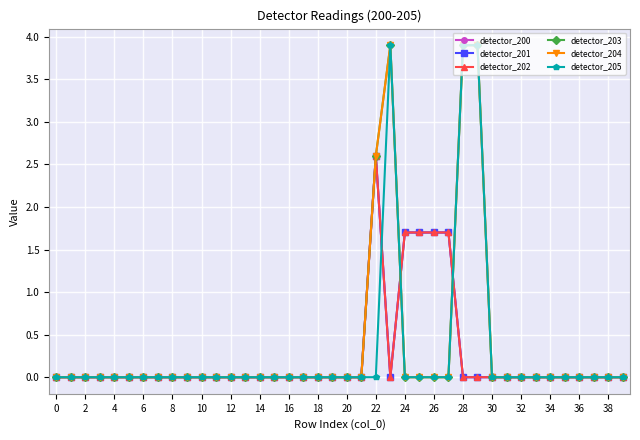

What is the difference between the second highest and second lowest values in the detector_205 series?

3.9